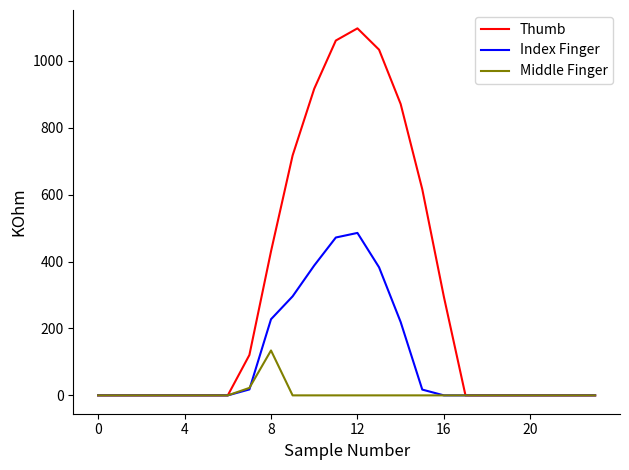

What is the average value of the Thumb series?

298.1